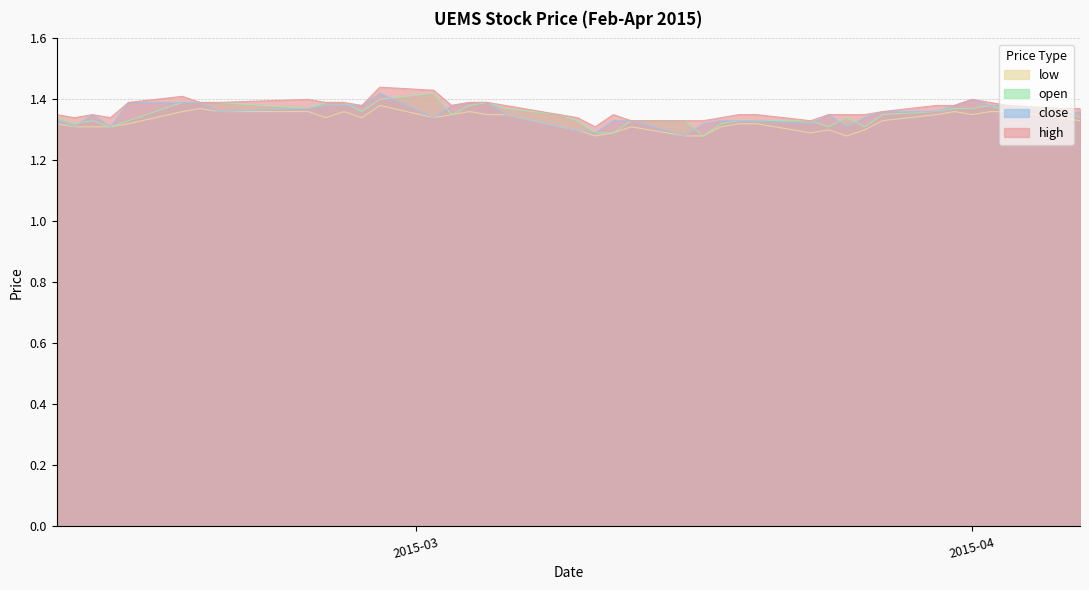

Read the low value at 2015-03-24.

1.3